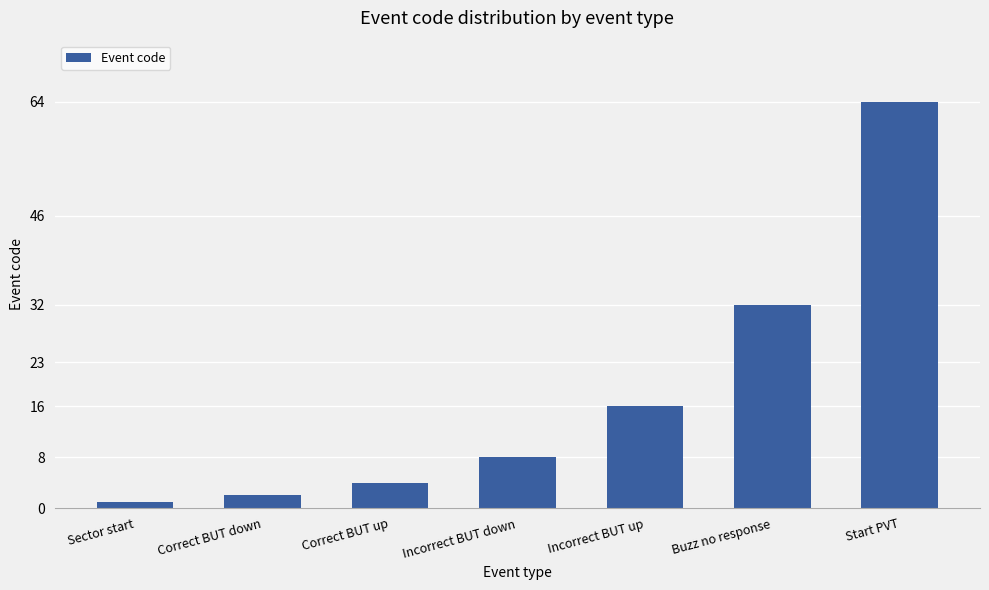

Reading left to right, extract all data points from this chart.

1	2	4	8	16	32	64